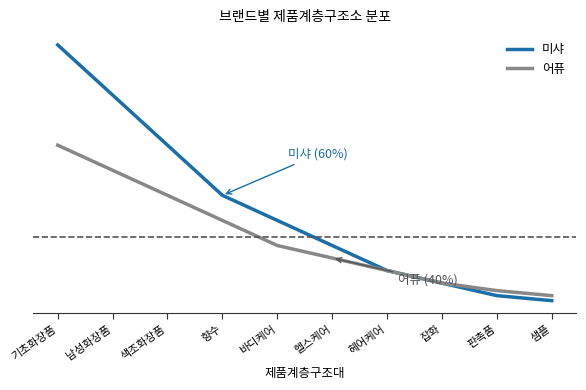

Where is 미샤 nearest to the value 6?

향수